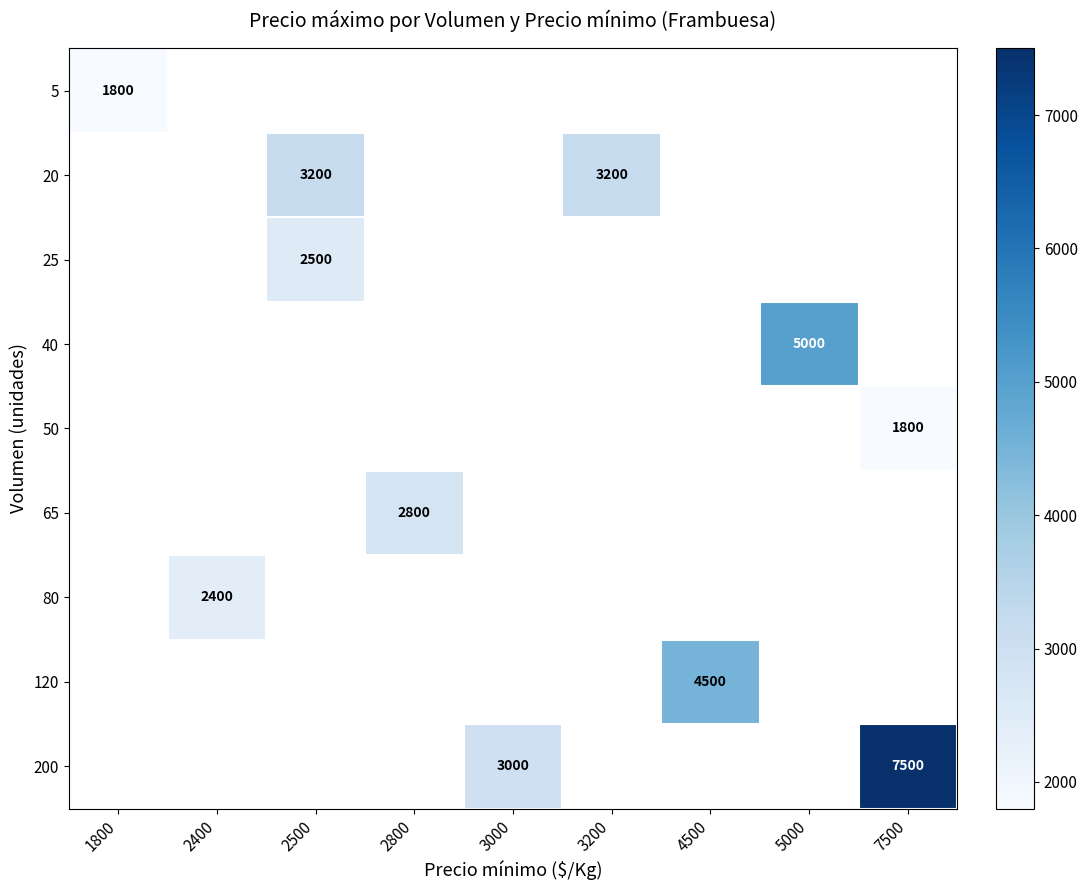

True or false: 40 has a value of 3310.6 at 5000.

False